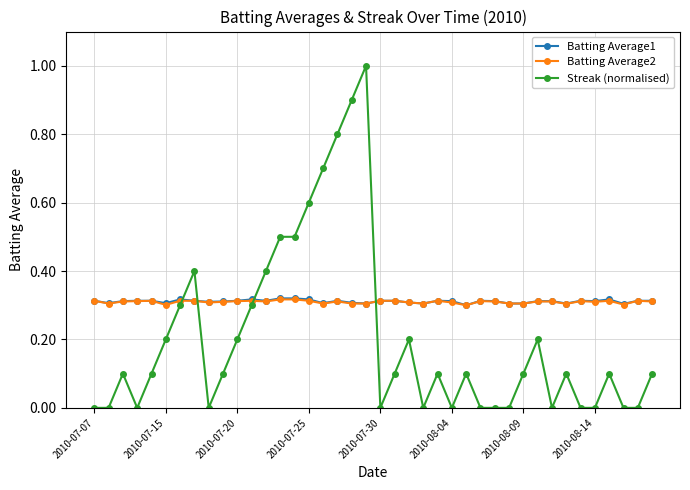

Which series has the largest range (max minus min)?

Streak (normalised)